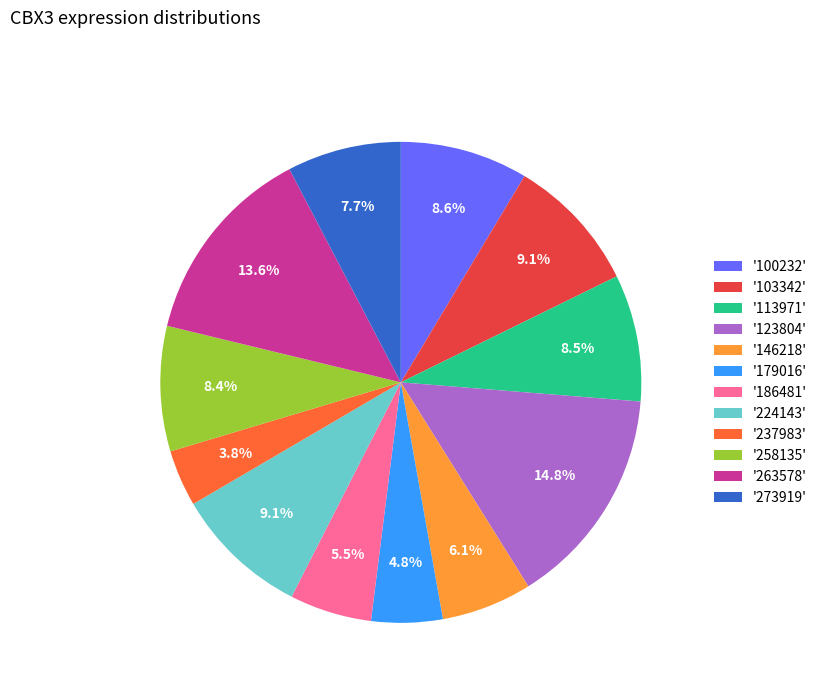

Is the sum of '103342' and '237983' greater than half?

No